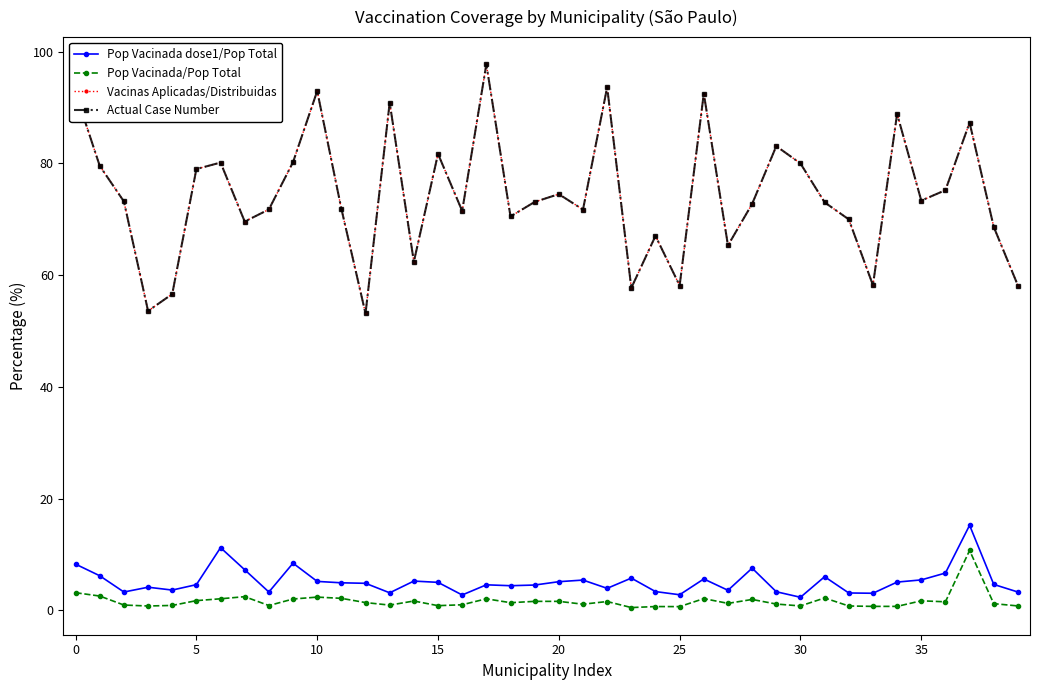

Is this an area chart (filled region under the line)?

No